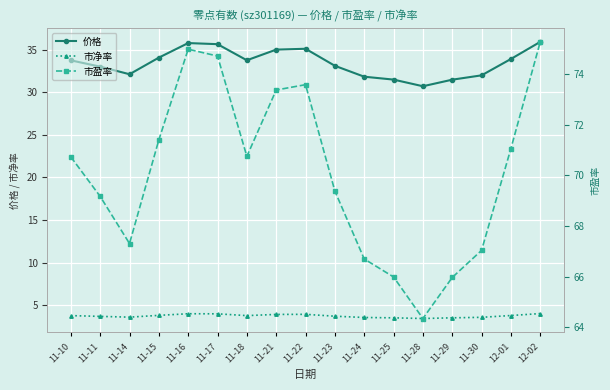

List the series in order of their overall mean, highest first.

市盈率, 价格, 市净率